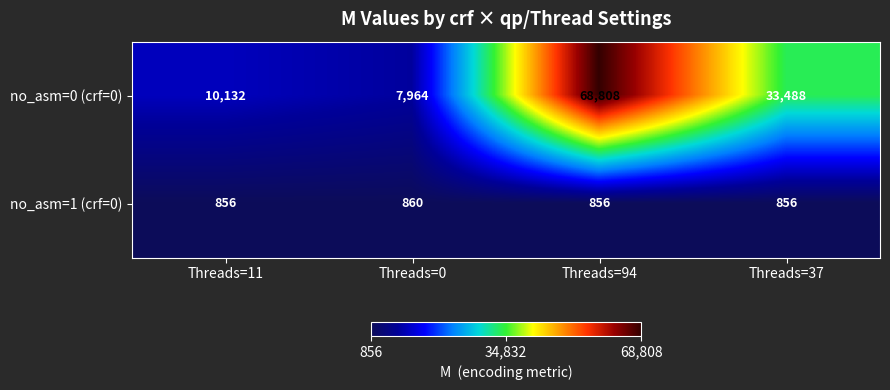

What is the difference between the maximum and minimum values in the no_asm=1 (crf=0) series?

4